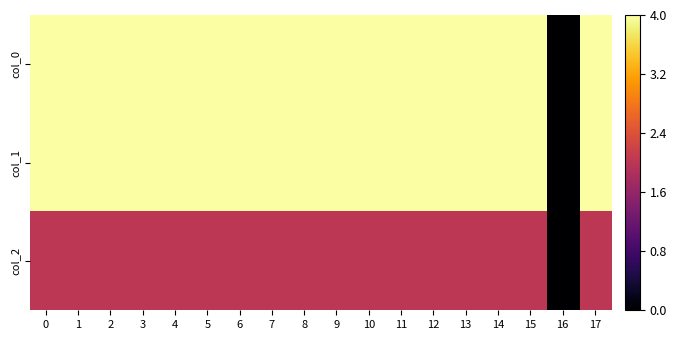

Which series has the largest total across all categories?

col_0